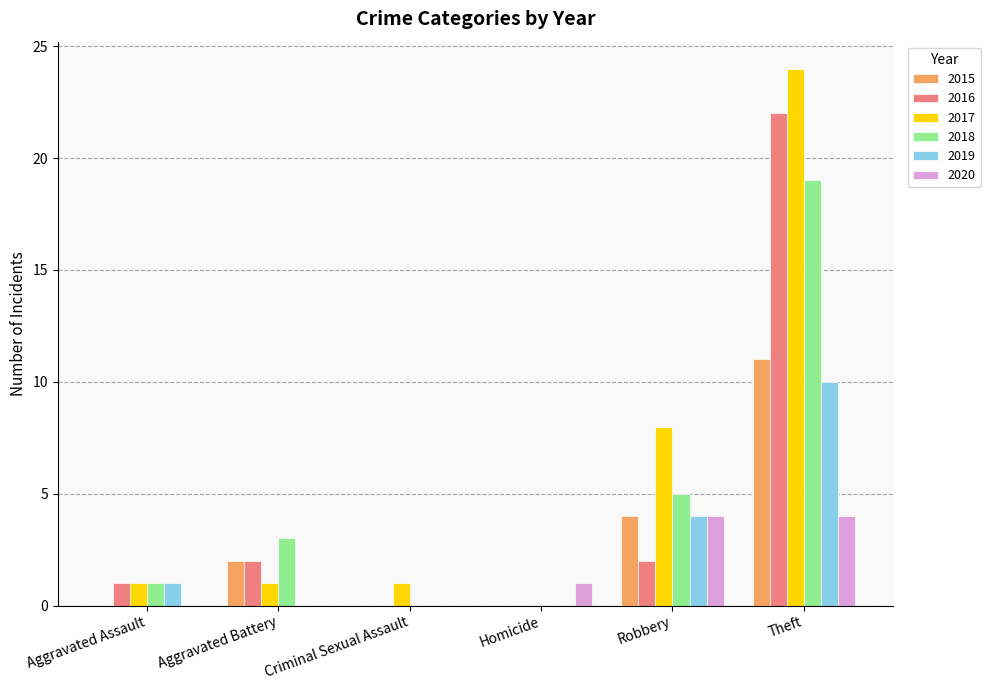

What is the sum of all 2015 values?

17